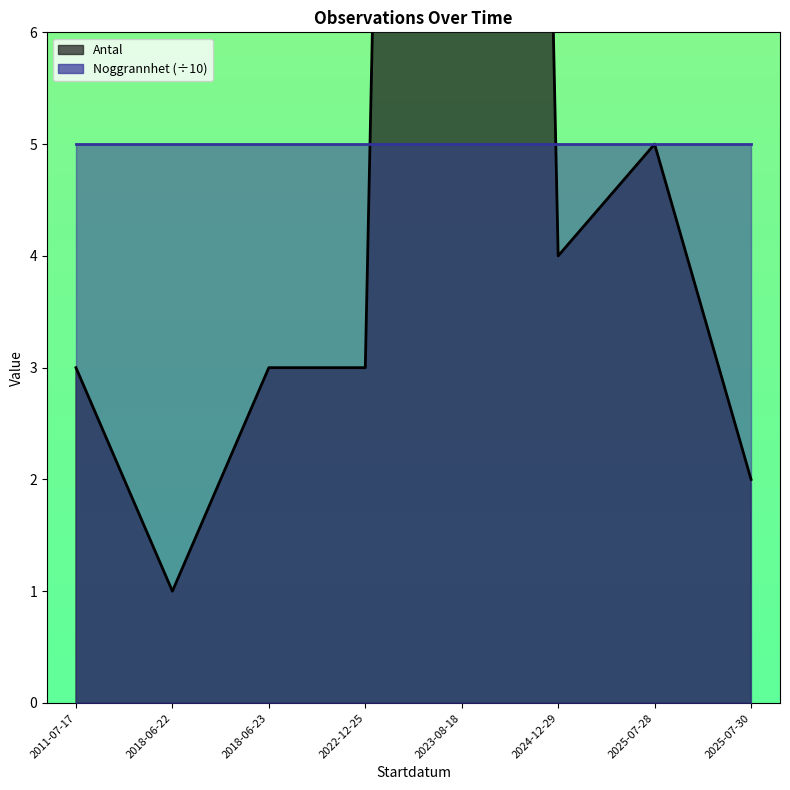

At which label is Antal closest to 21?

2024-12-29